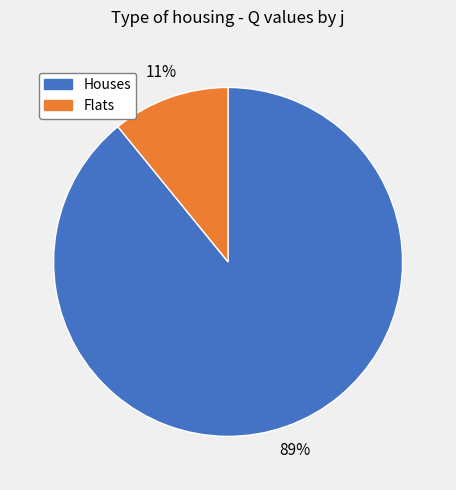

Is there a majority slice in this chart?

Yes